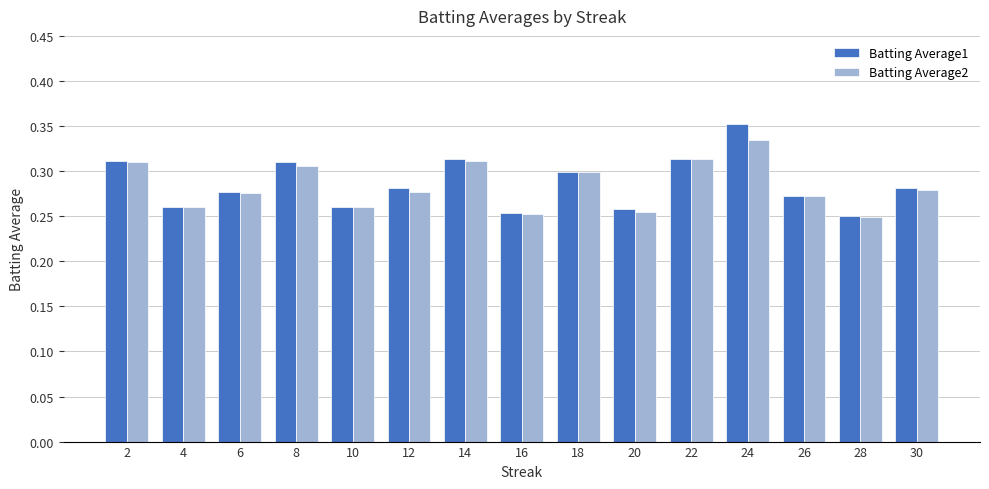

The value of Batting Average2 at 22 is 0.3. True or false?

True